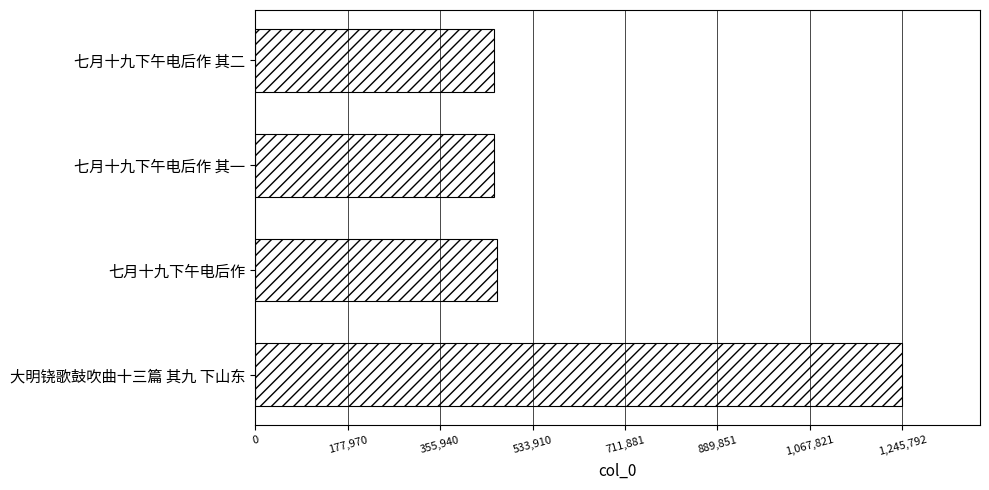

Where is the data nearest to the value 852700?

七月十九下午电后作